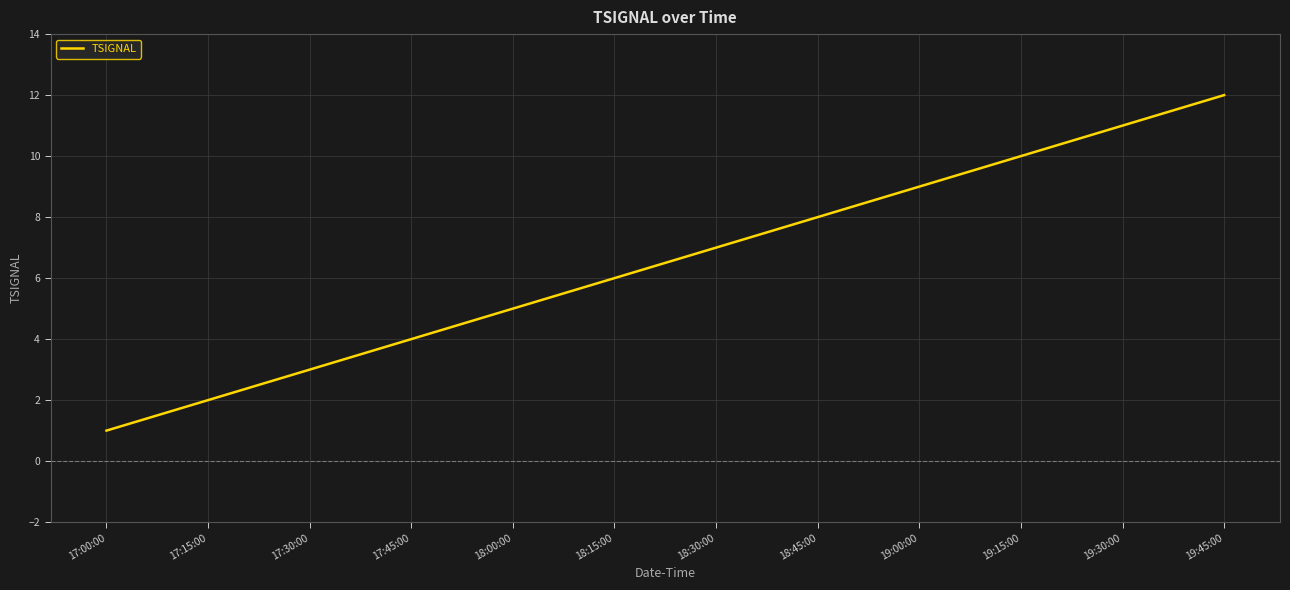

What is the difference between the values at 19:45:00 and 17:30:00?

9